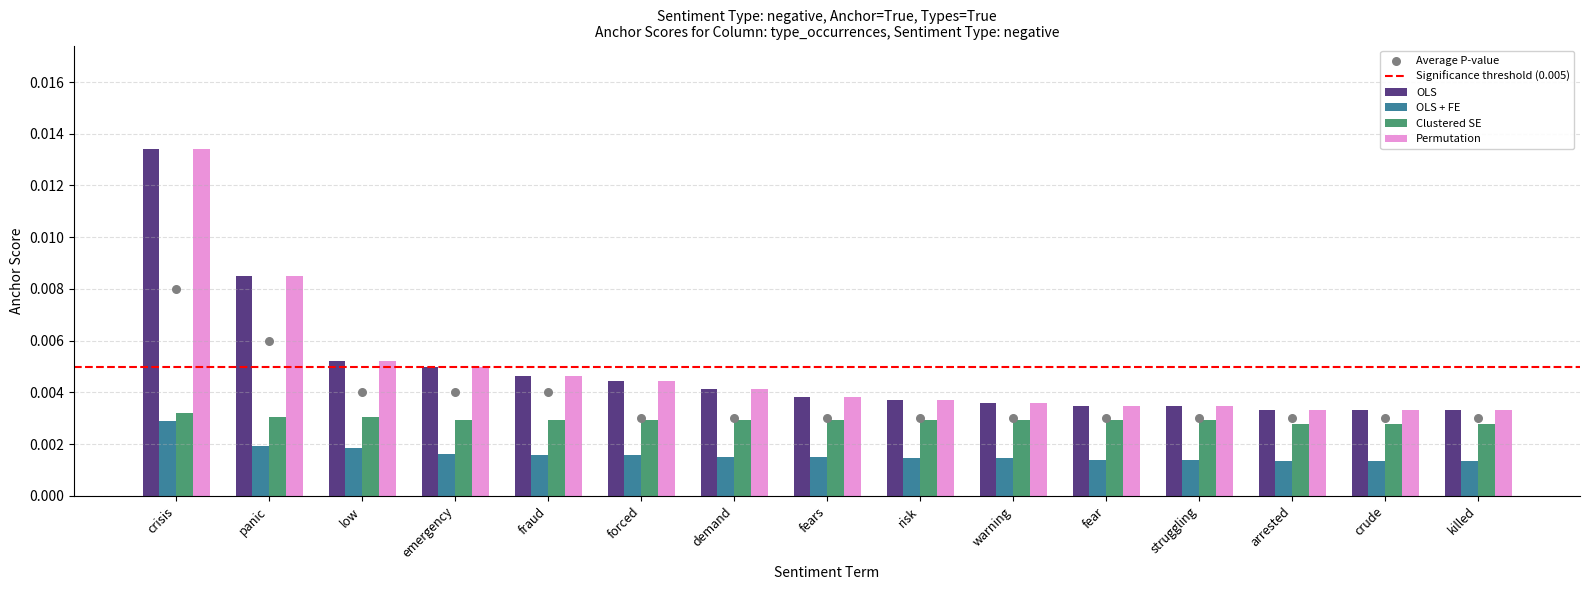

At which category is the sum across all series the highest?

crisis